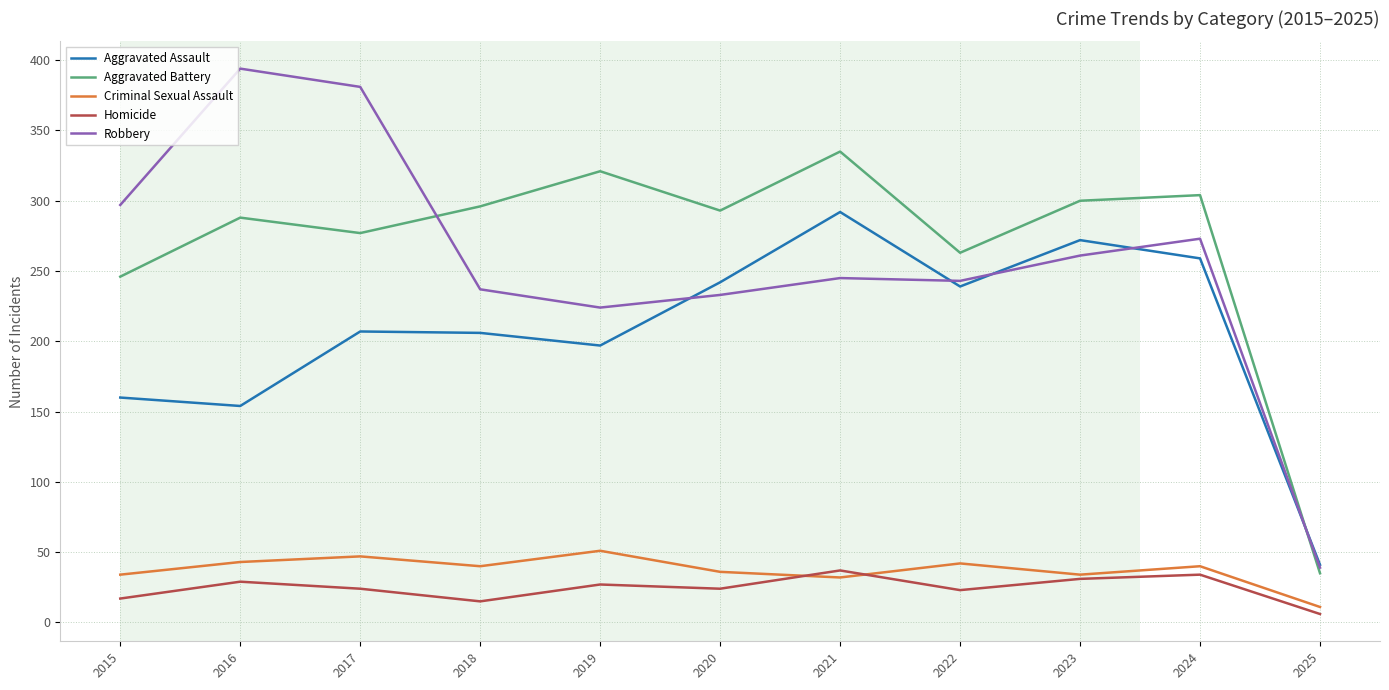

True or false: Aggravated Assault and Robbery cross at least once.

True